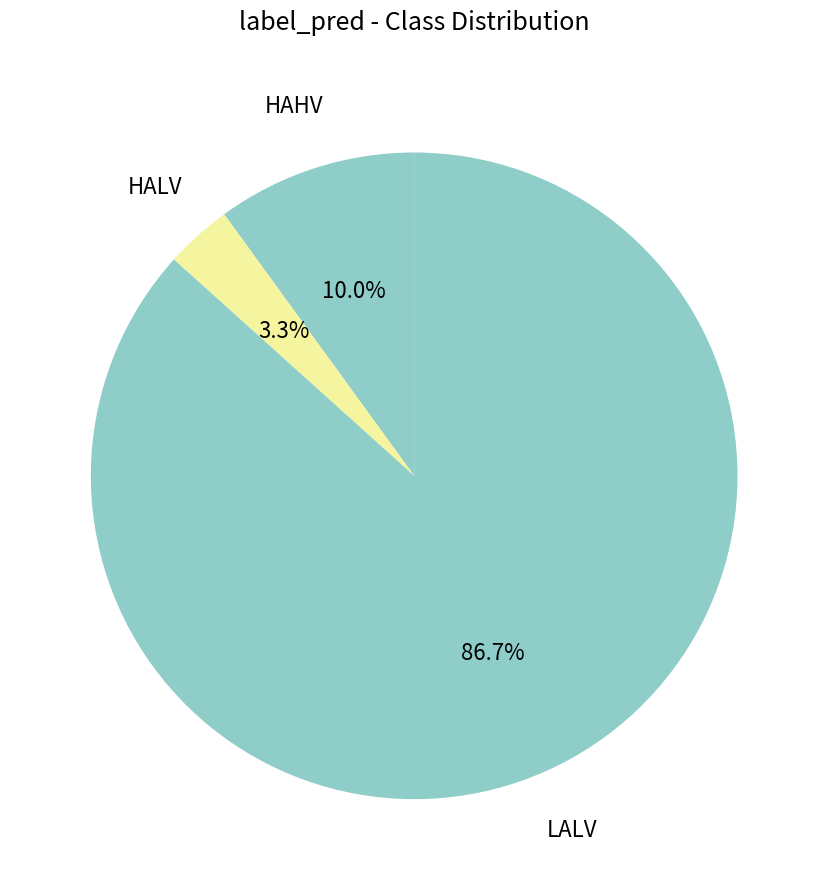

Which slice is the largest?

LALV